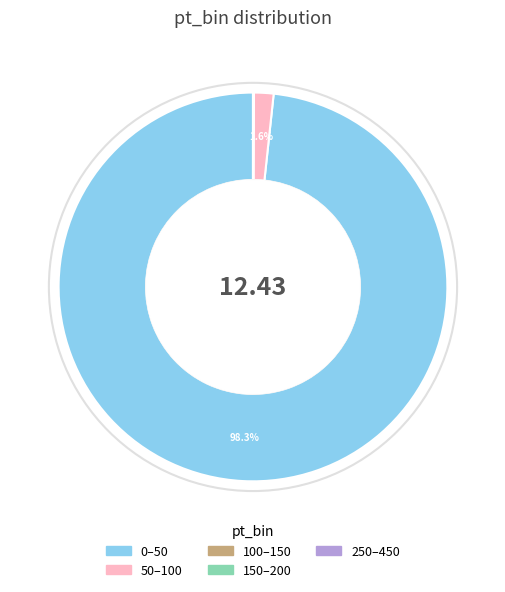

Does 0–50 represent more than half of the total?

Yes